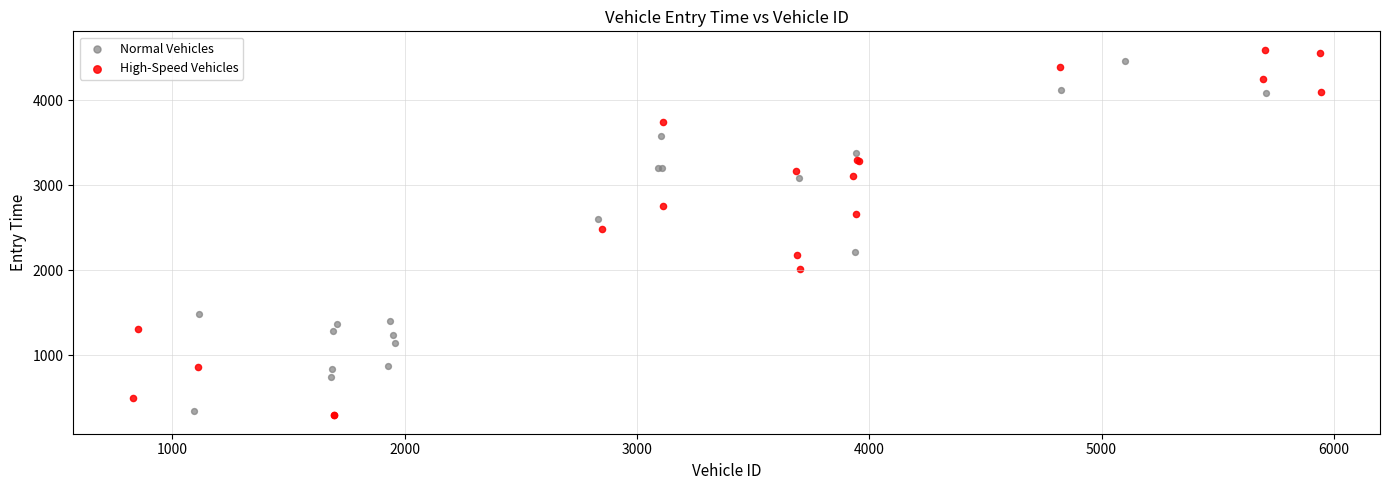

What are all the series names shown in the legend?

Normal Vehicles, High-Speed Vehicles